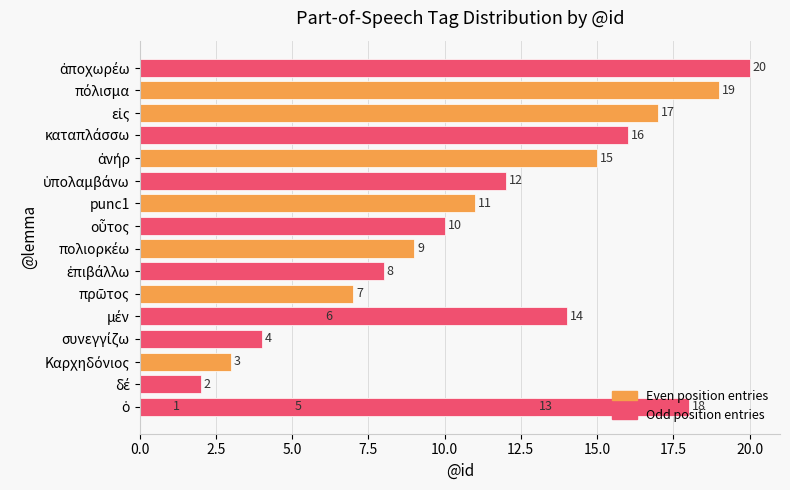

The chart shows a value of 1 at 12.5. True or false?

False